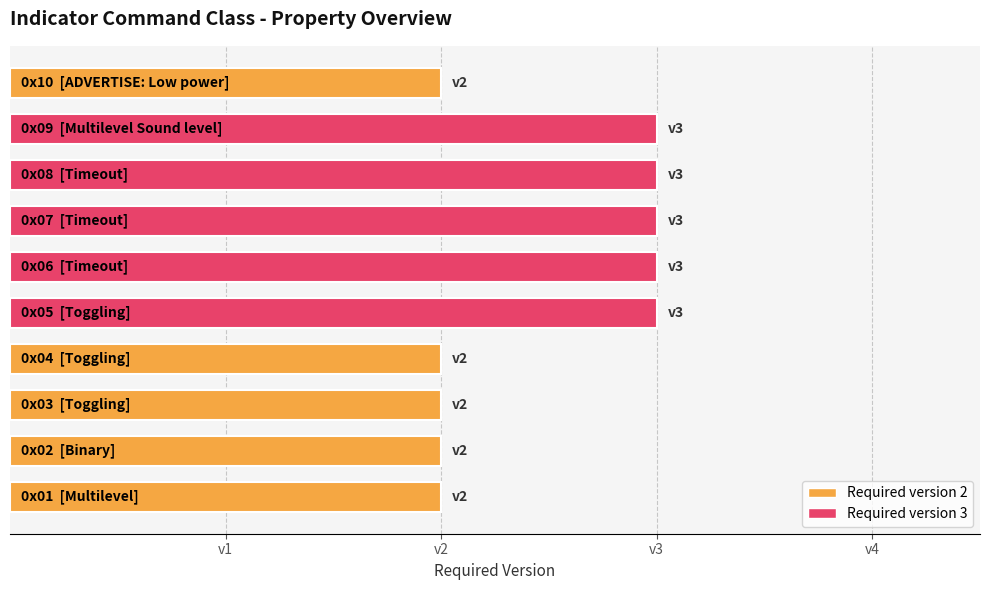

Are the bars horizontal?

Yes